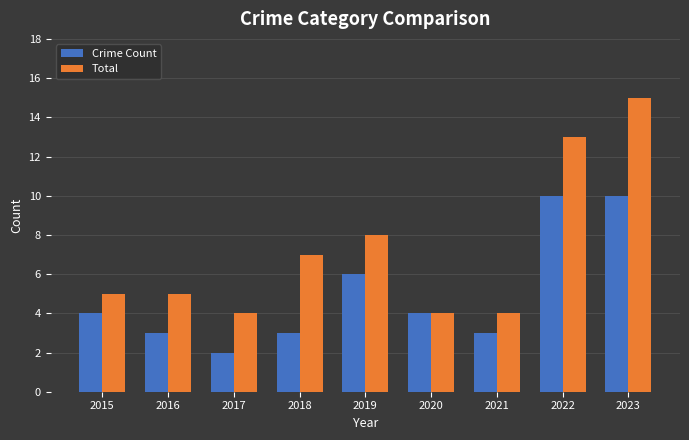

How many distinct data groups are displayed?

2